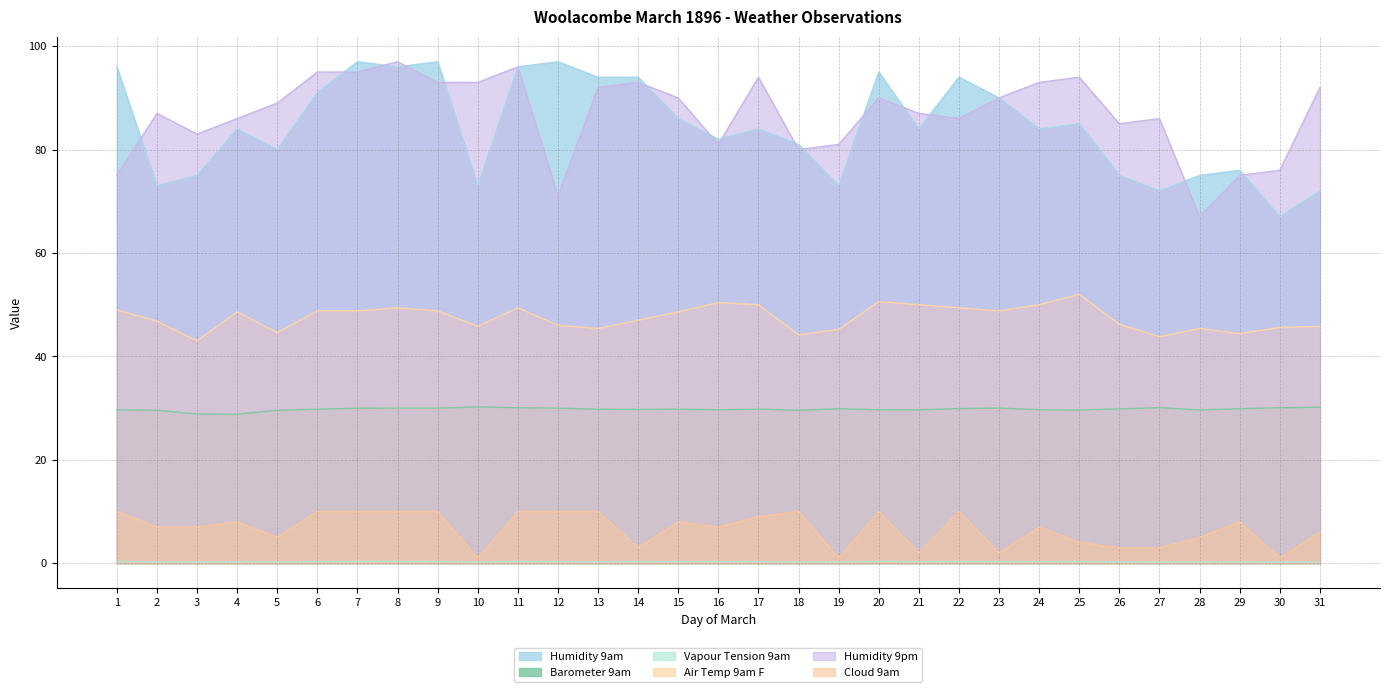

How many series are shown in this chart?

6